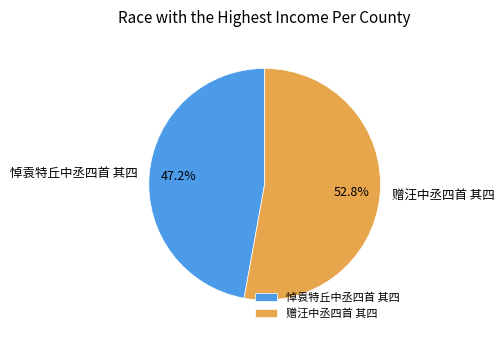

Which slice represents more than half of the pie?

赠汪中丞四首 其四